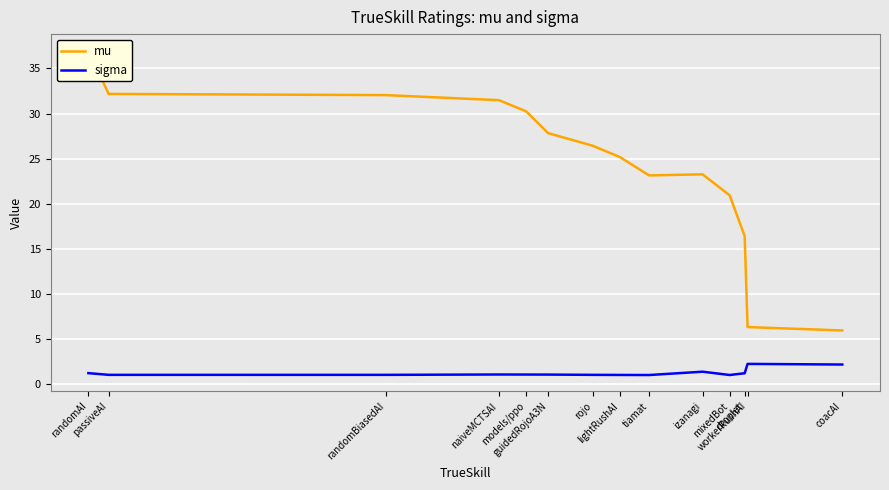

Is this an area chart (filled region under the line)?

No